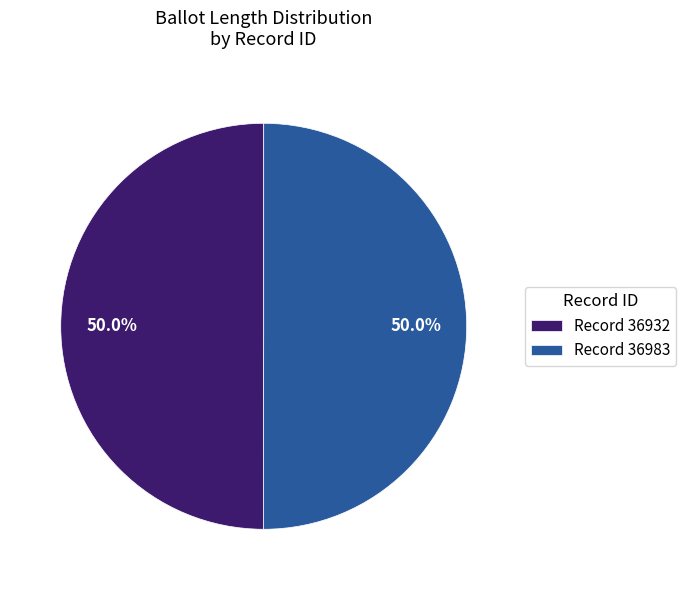

Combined, what portion of the pie is Record 36983 and Record 36932?

100.0%